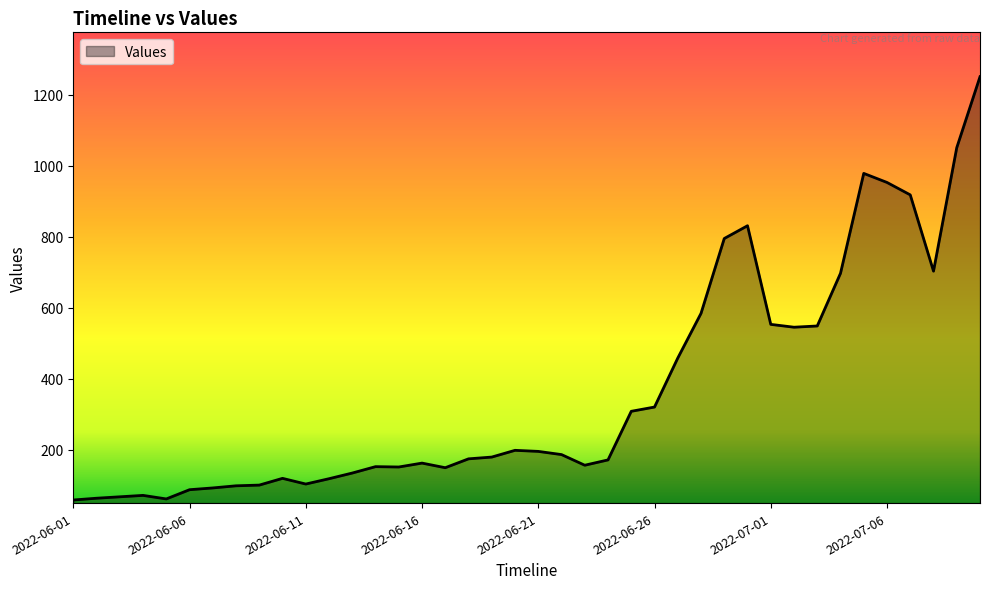

What is the greatest value displayed?

1251.0